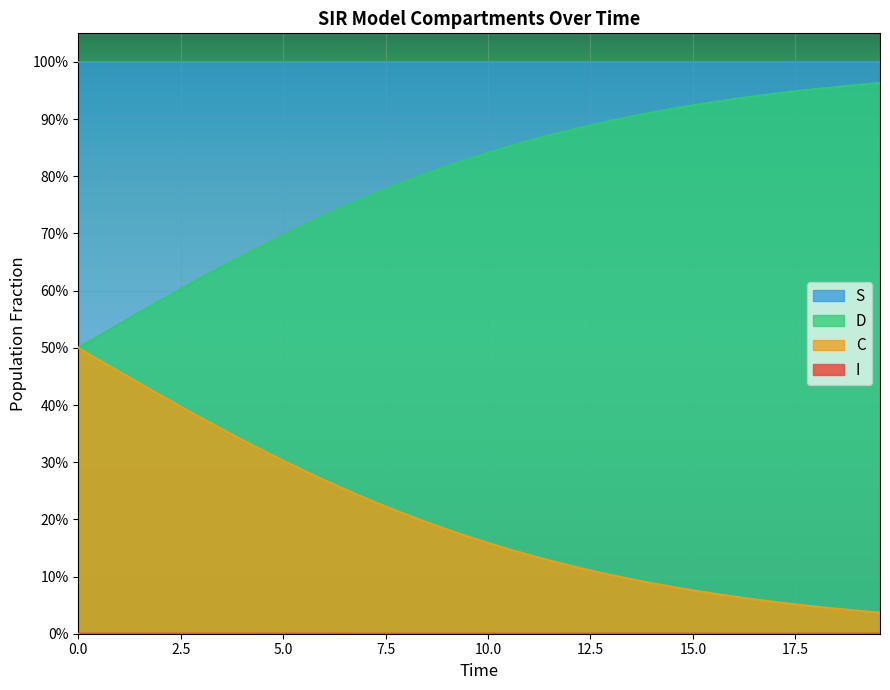

Which series has the widest spread of values?

C